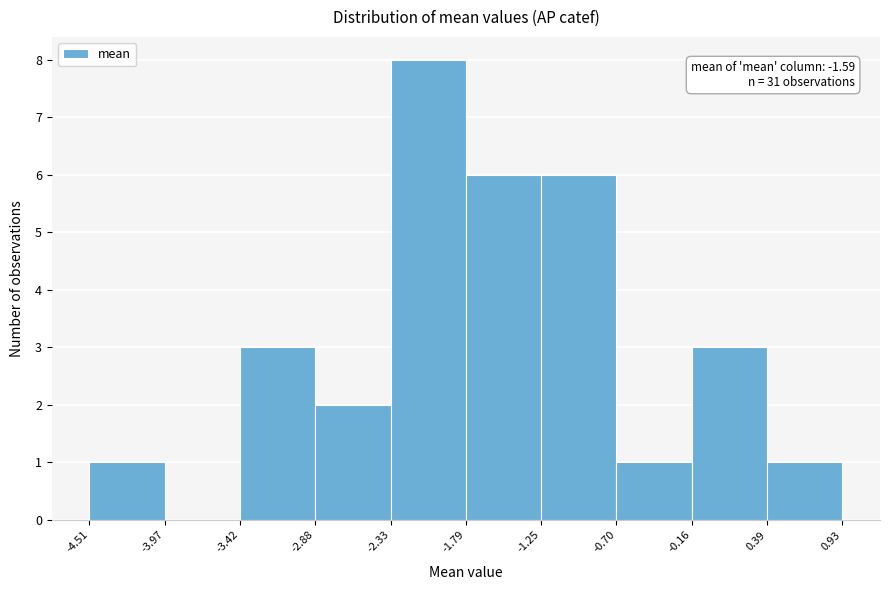

Which range on the x-axis has the tallest bar?

-2.33 to -1.79